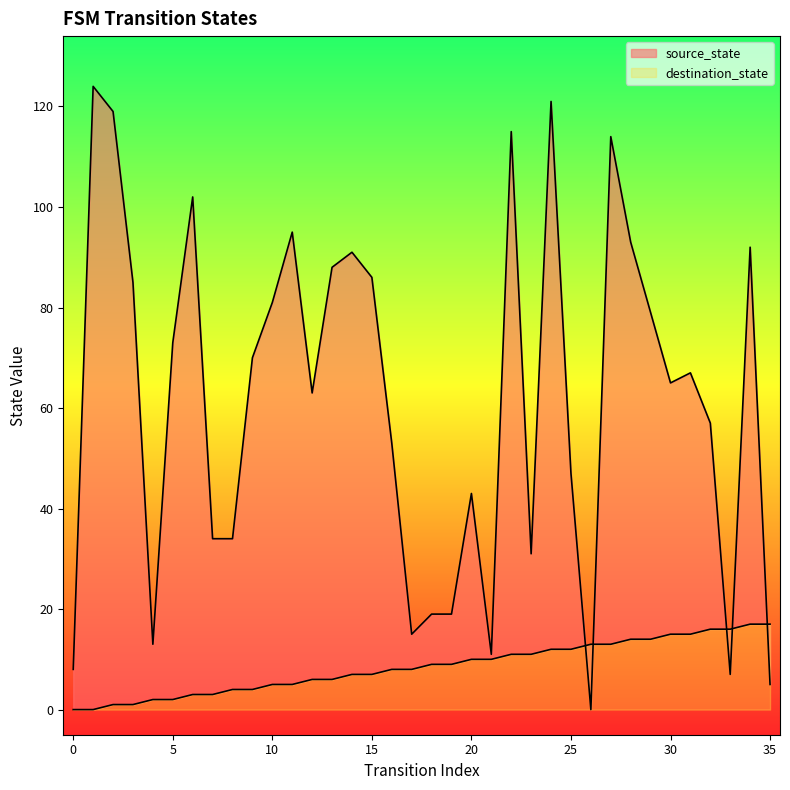

At which category is the sum across all series the highest?

24